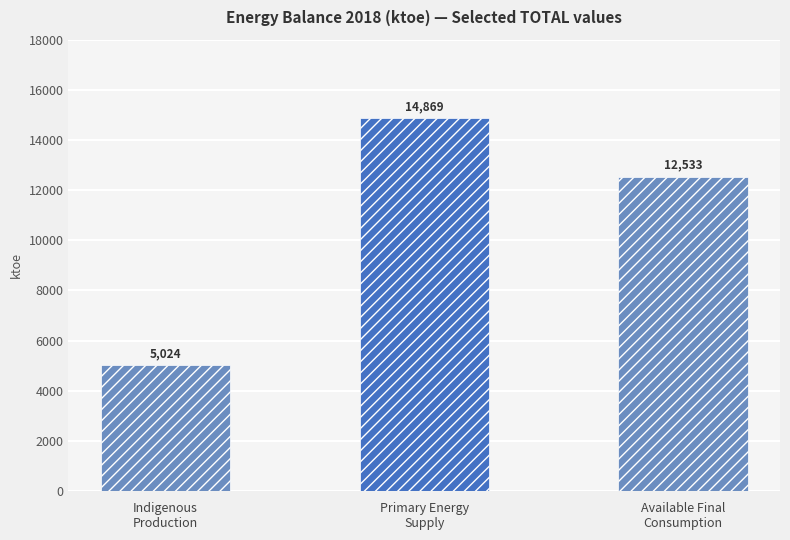

What is the change in value from Indigenous
Production to Available Final
Consumption?

+7509.7